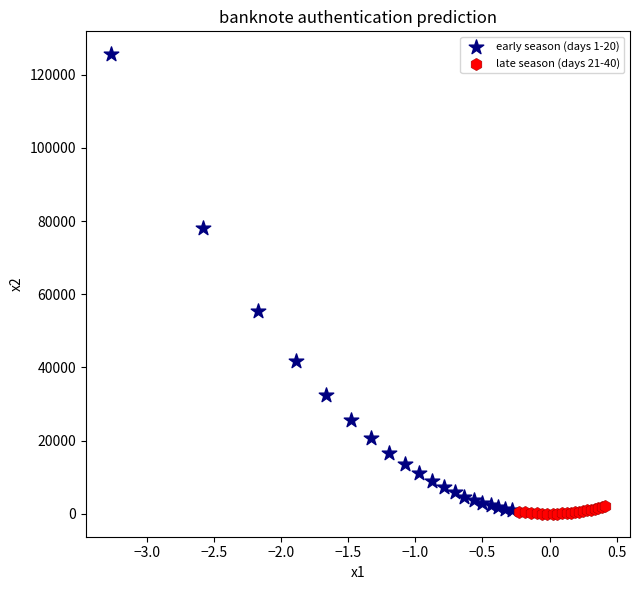

Which series contains the highest Y value?

early season (days 1-20)